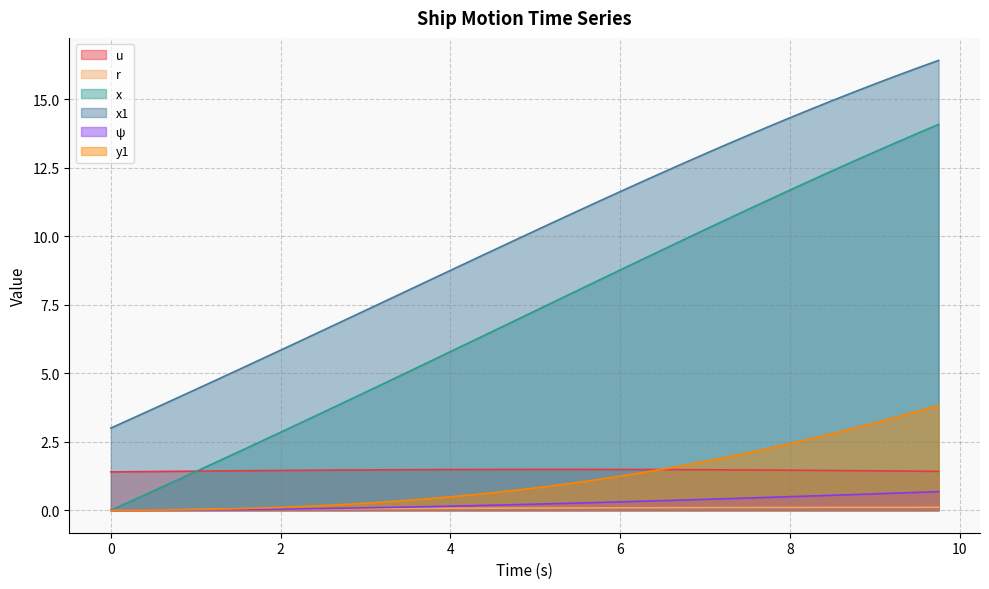

At which category does u reach its first local peak?

5.25